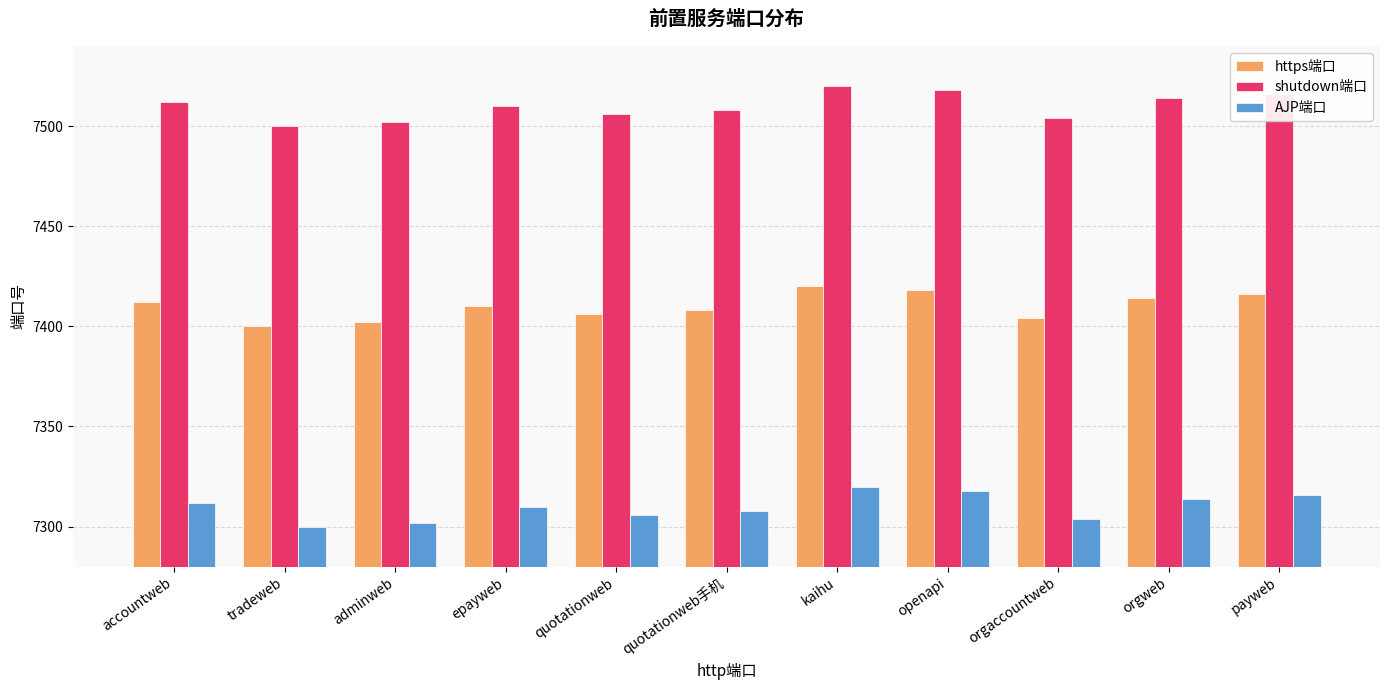

What is the difference between the highest and lowest values at adminweb?

200